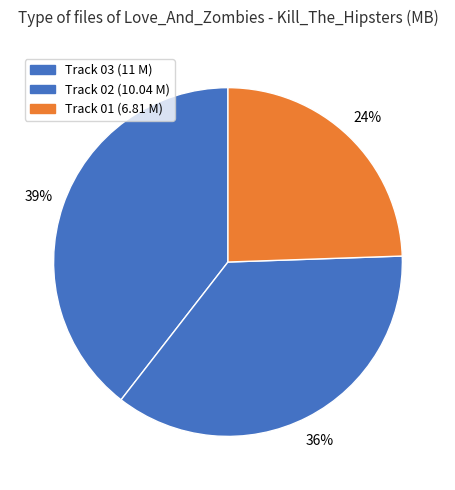

How many slices are in this pie chart?

3